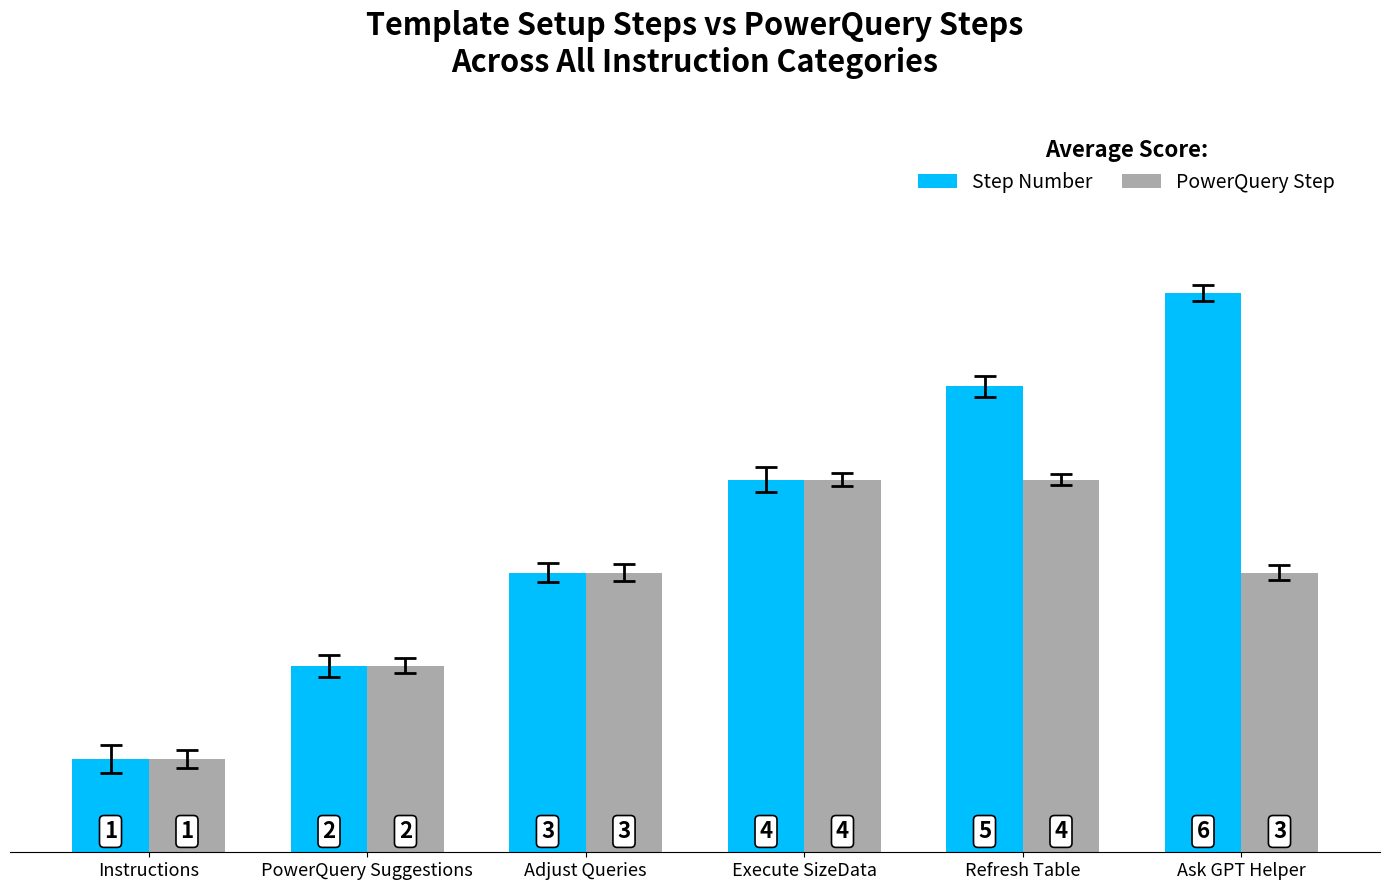

Reading right to left, transcribe all the data shown in this chart.

Step Number: Ask GPT Helper=6	Refresh Table=5	Execute SizeData=4	Adjust Queries=3	PowerQuery Suggestions=2	Instructions=1
PowerQuery Step: Ask GPT Helper=3	Refresh Table=4	Execute SizeData=4	Adjust Queries=3	PowerQuery Suggestions=2	Instructions=1